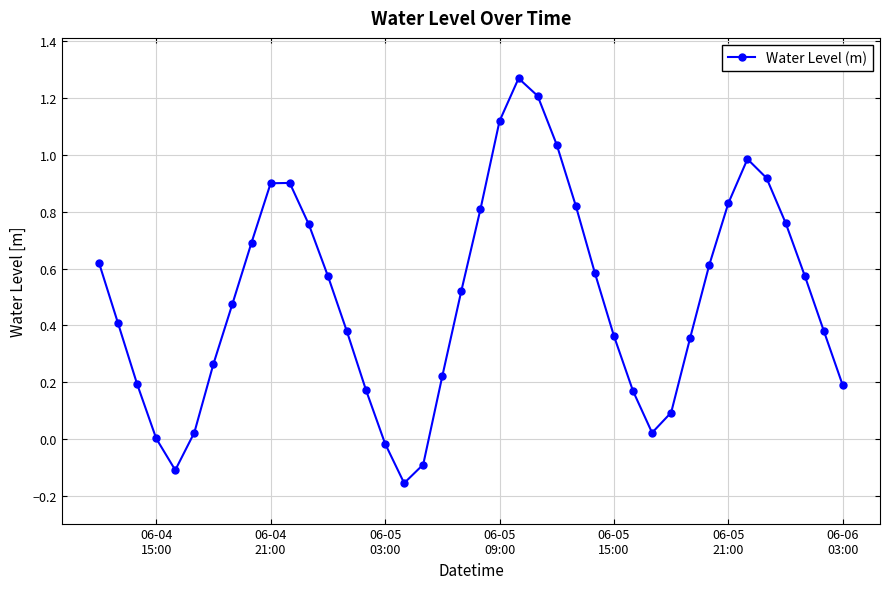

What is the value of the 24th point from the left?

1.2